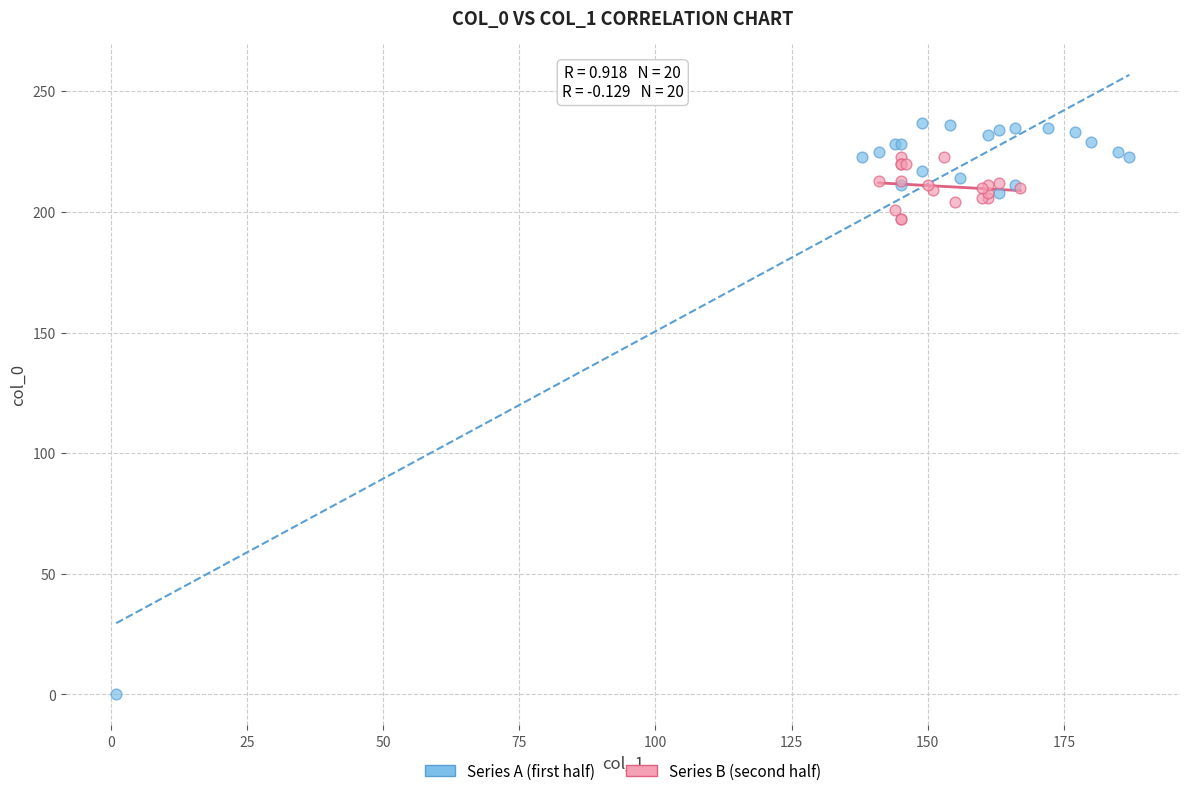

Which series contains the lowest Y value?

Series A (first half)